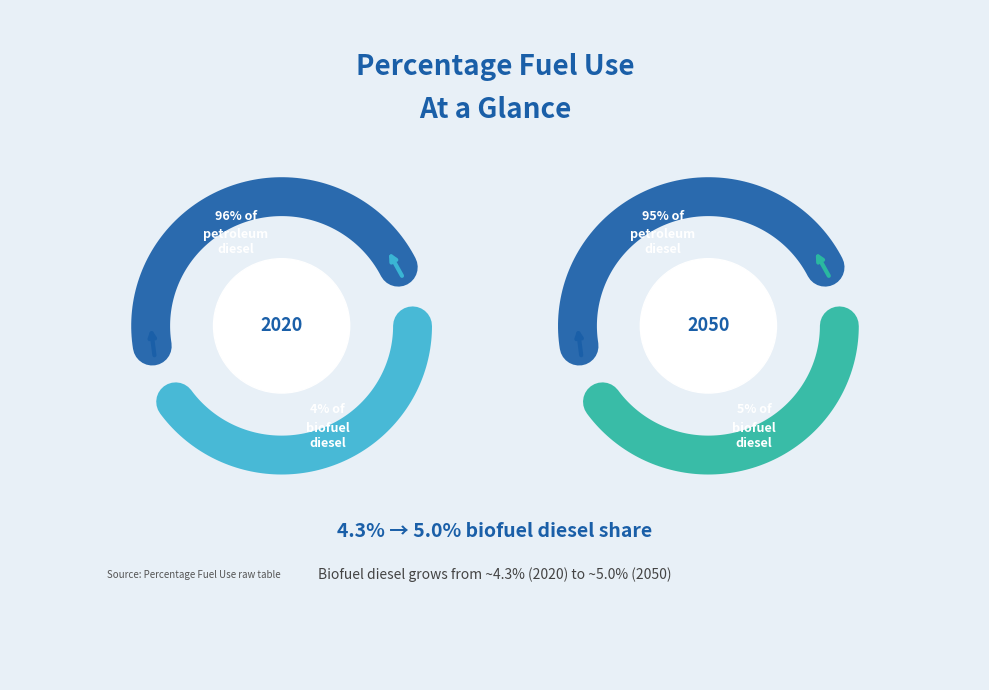

How many slices are in this pie chart?

2